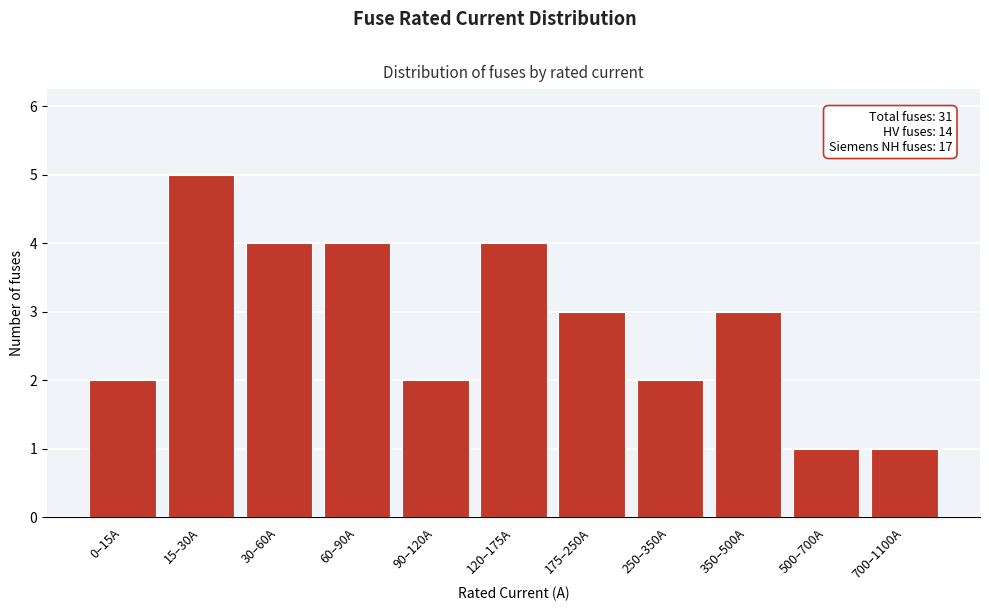

Reading right to left, extract all data points from this chart.

700–1100A=1	500–700A=1	350–500A=3	250–350A=2	175–250A=3	120–175A=4	90–120A=2	60–90A=4	30–60A=4	15–30A=5	0–15A=2